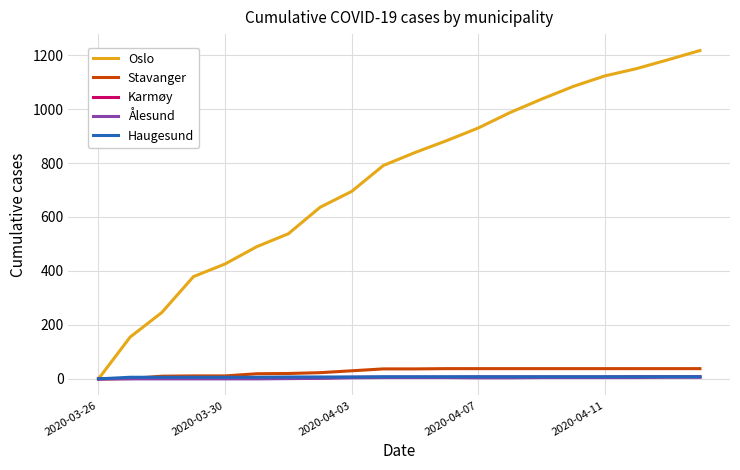

What is the maximum value shown in the chart?

1217